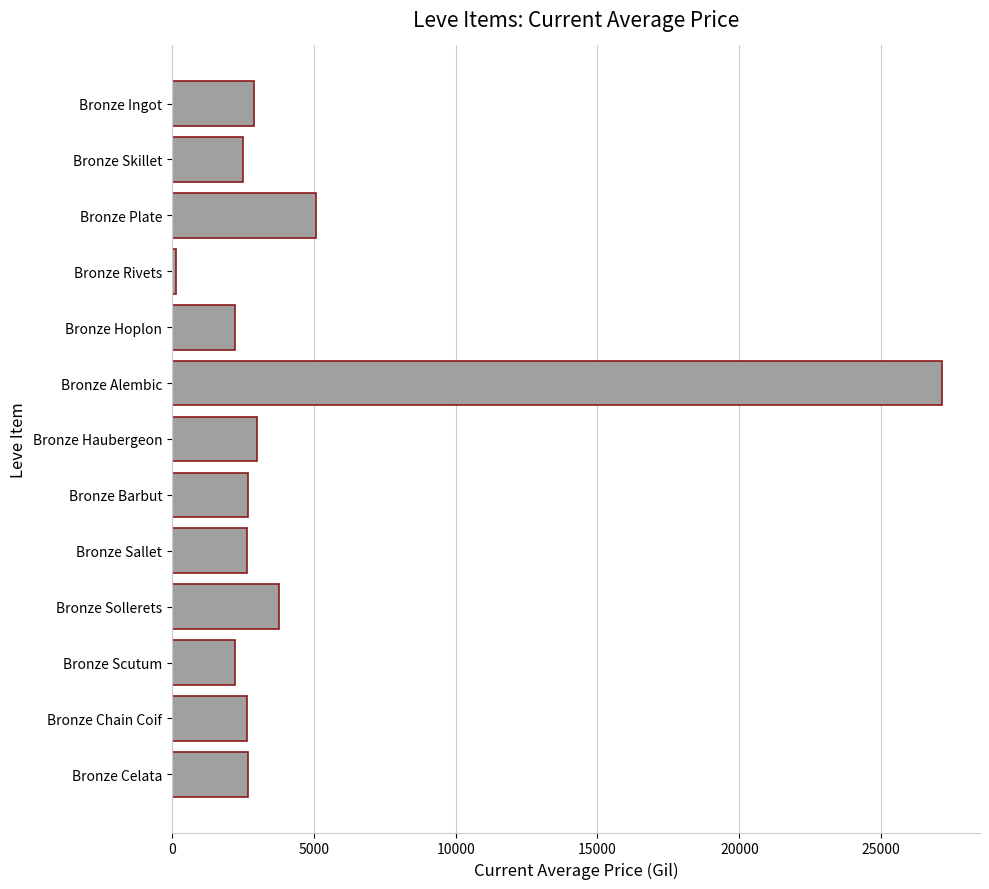

The chart shows a value of 5071.0 at Bronze Plate. True or false?

True